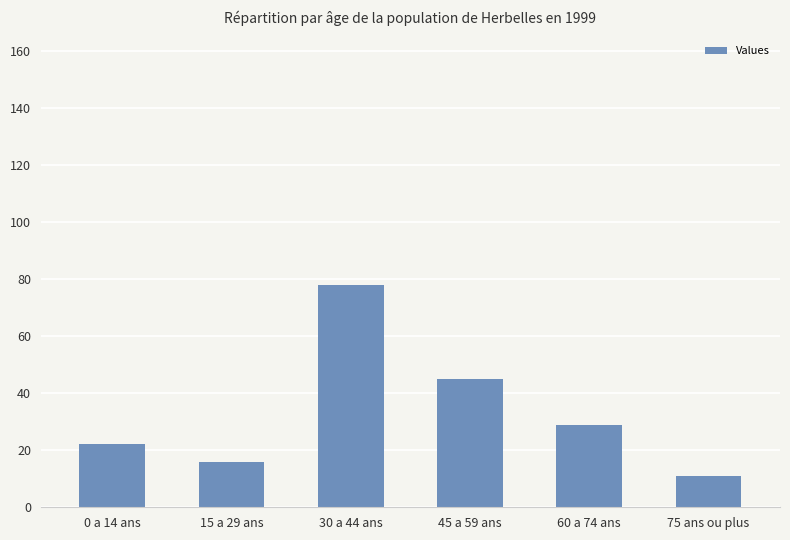

True or false: the data shows 45 at 45 a 59 ans.

True